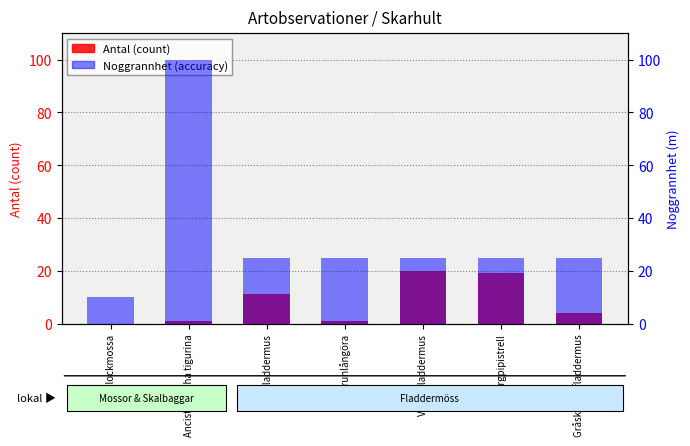

Is it true that Antal (count) equals 0 at Guldlockmossa?

True